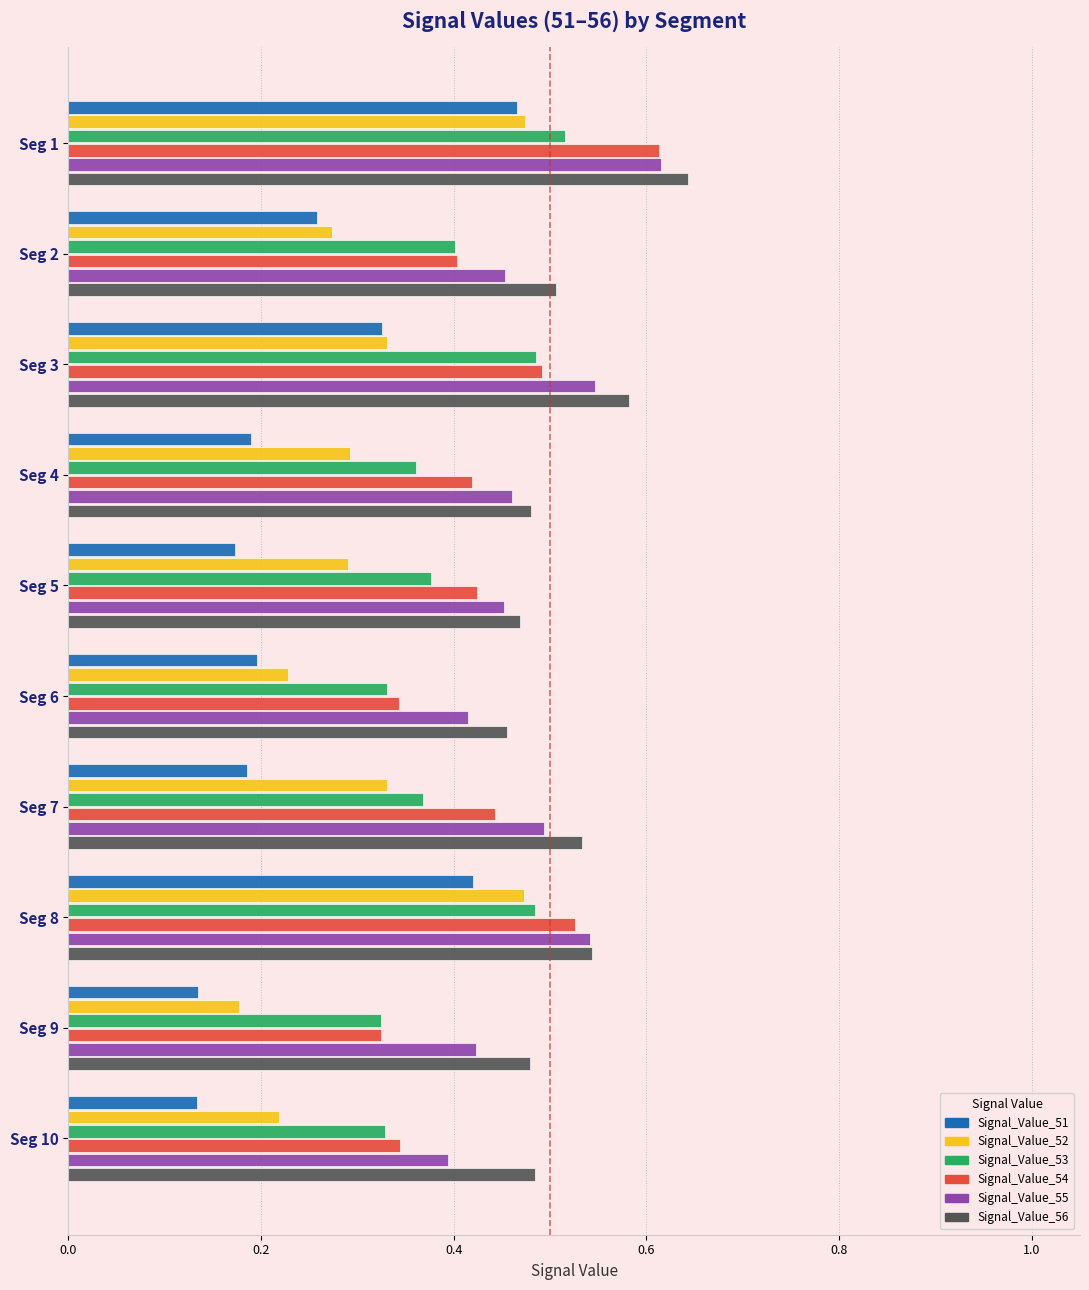

The value of Signal_Value_52 at Seg 8 is 0.3. True or false?

False